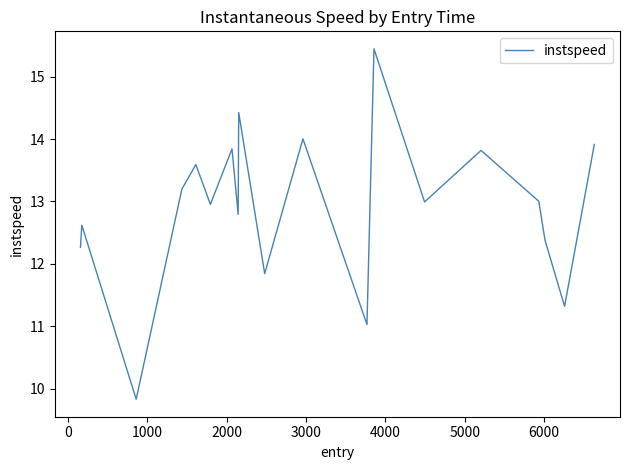

What is the greatest value displayed?

15.4